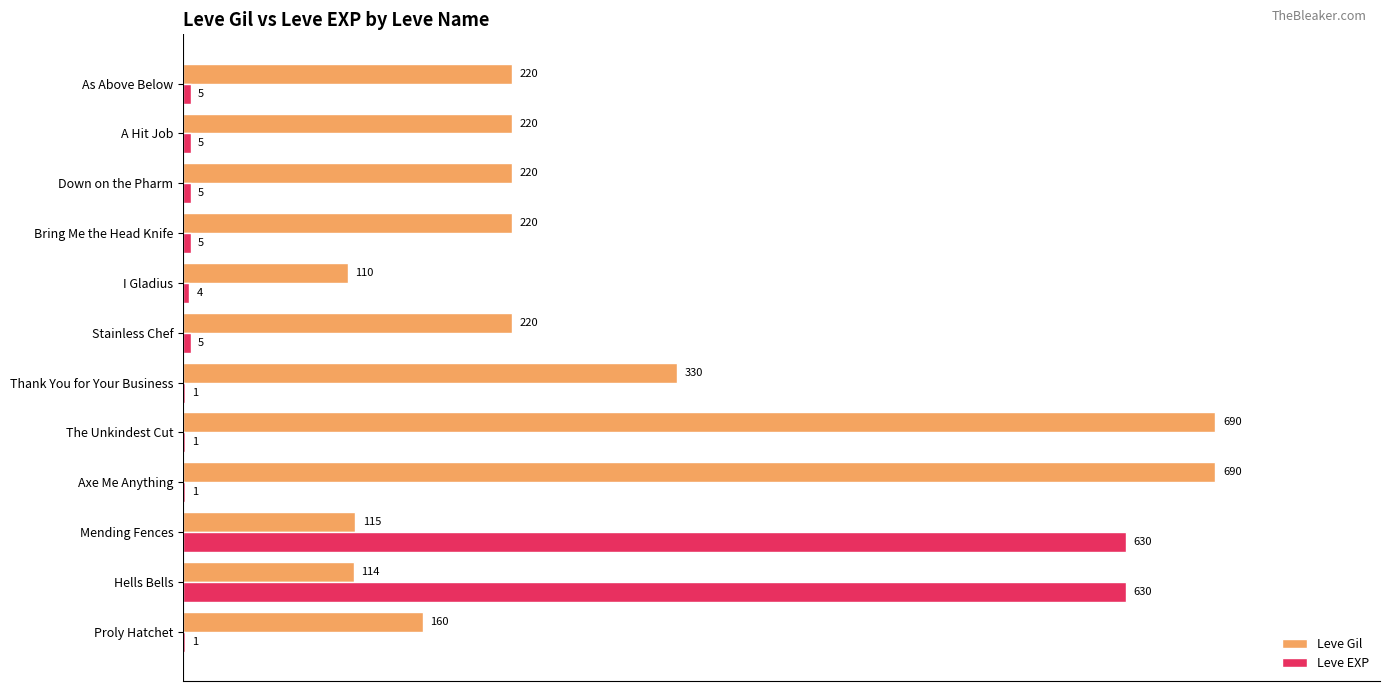

Is the value of Leve EXP at Thank You for Your Business greater than the value of Leve Gil at Mending Fences?

No